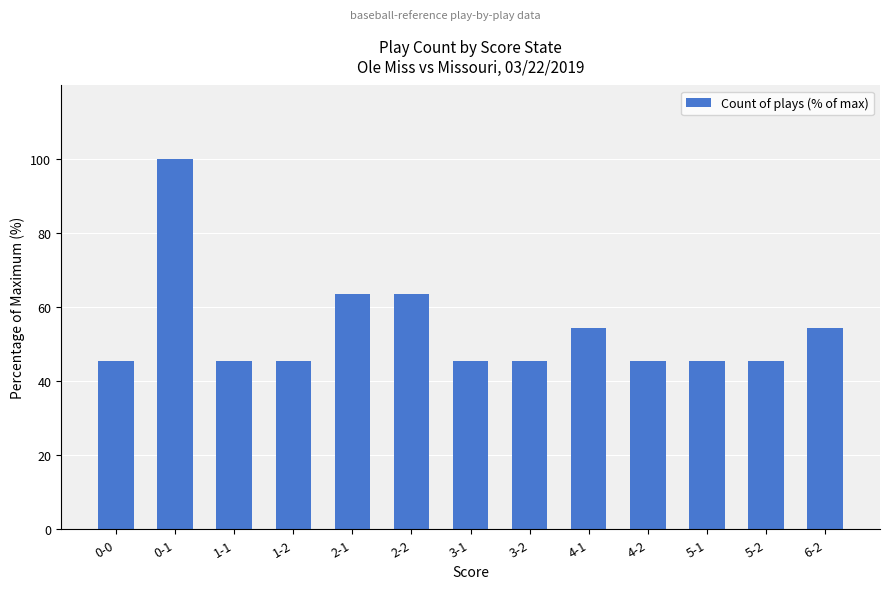

What is the difference between the maximum and minimum values?

54.5